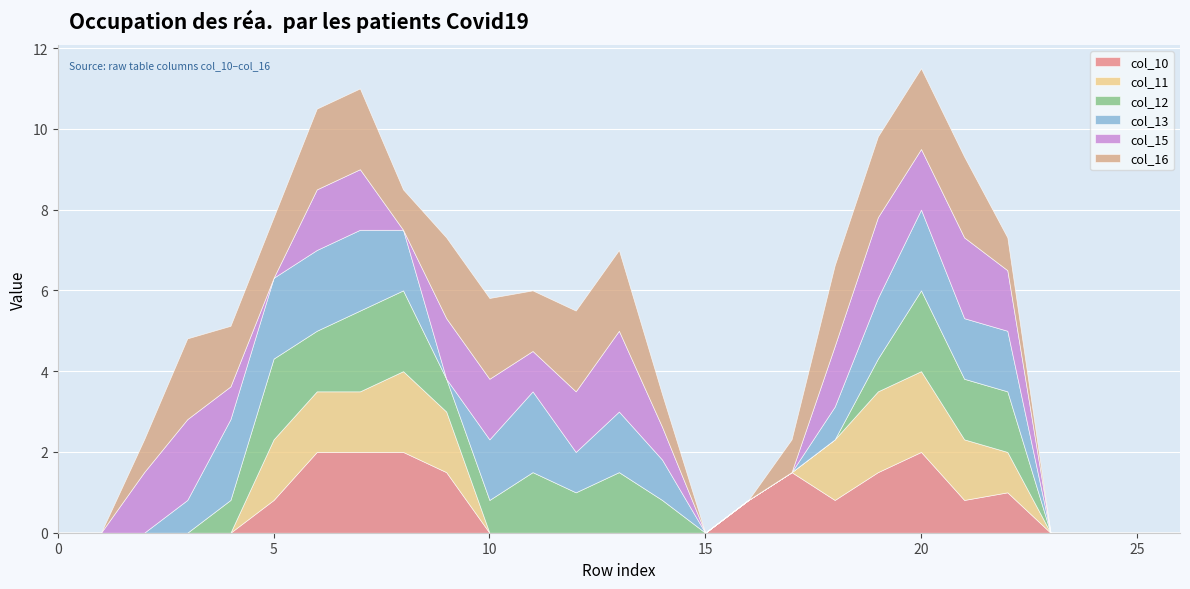

What value does the col_15 series have at 4?

0.8